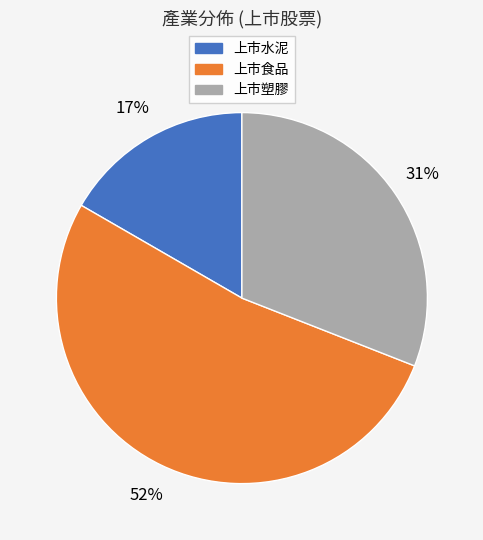

How many slices are in this pie chart?

3